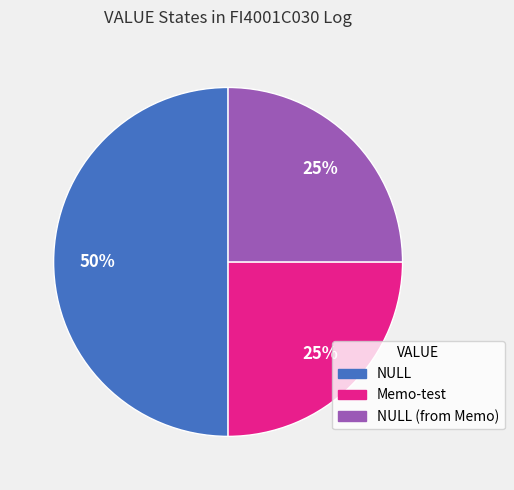

Which slice is the largest?

NULL